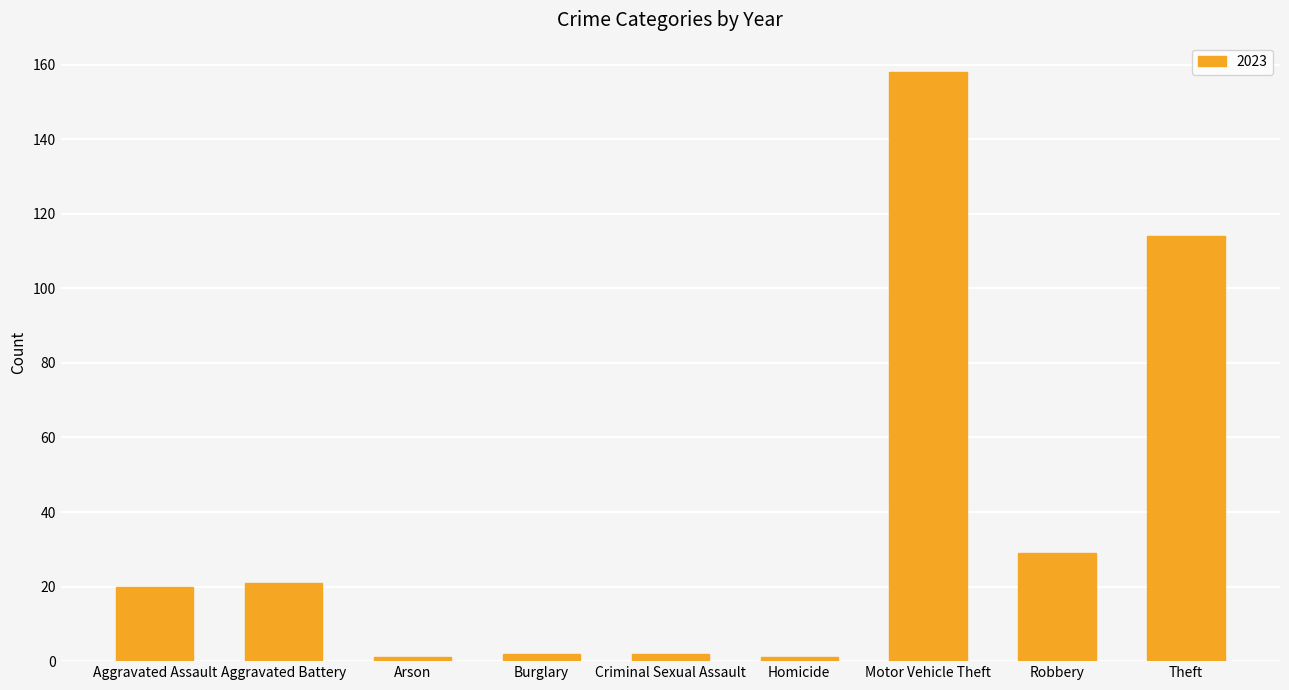

Reading right to left, extract all data points from this chart.

Theft=114	Robbery=29	Motor Vehicle Theft=158	Homicide=1	Criminal Sexual Assault=2	Burglary=2	Arson=1	Aggravated Battery=21	Aggravated Assault=20